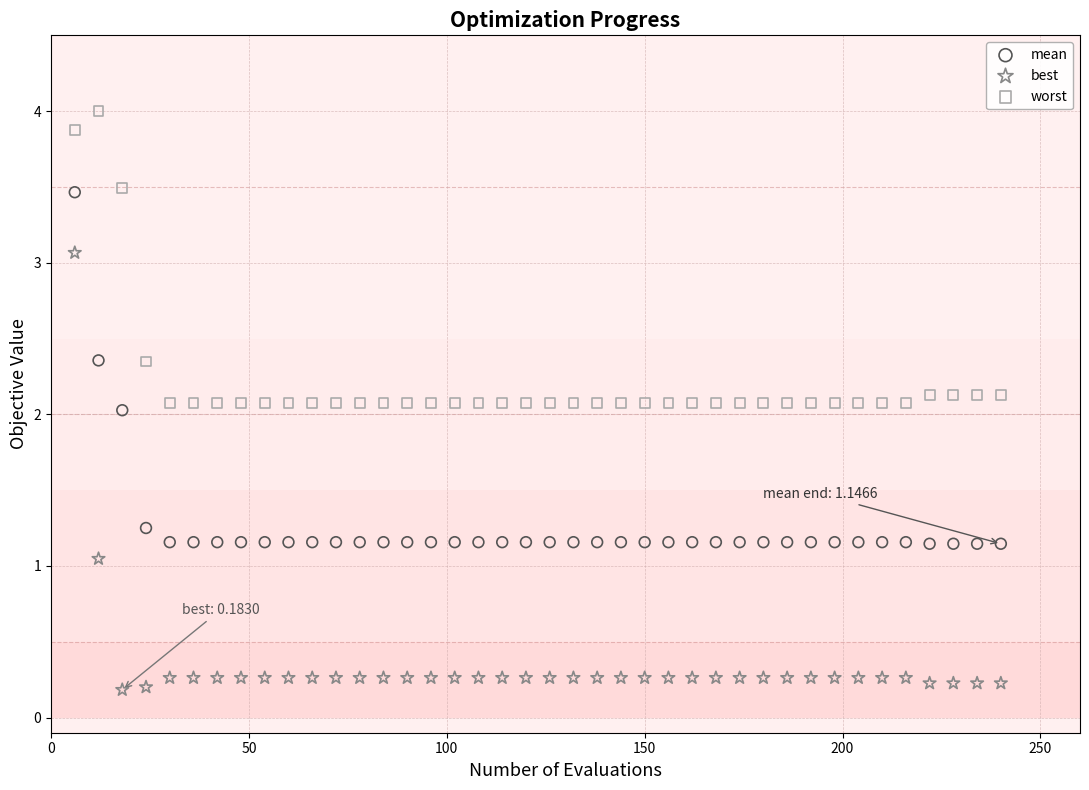

Which series contains the highest Y value?

worst